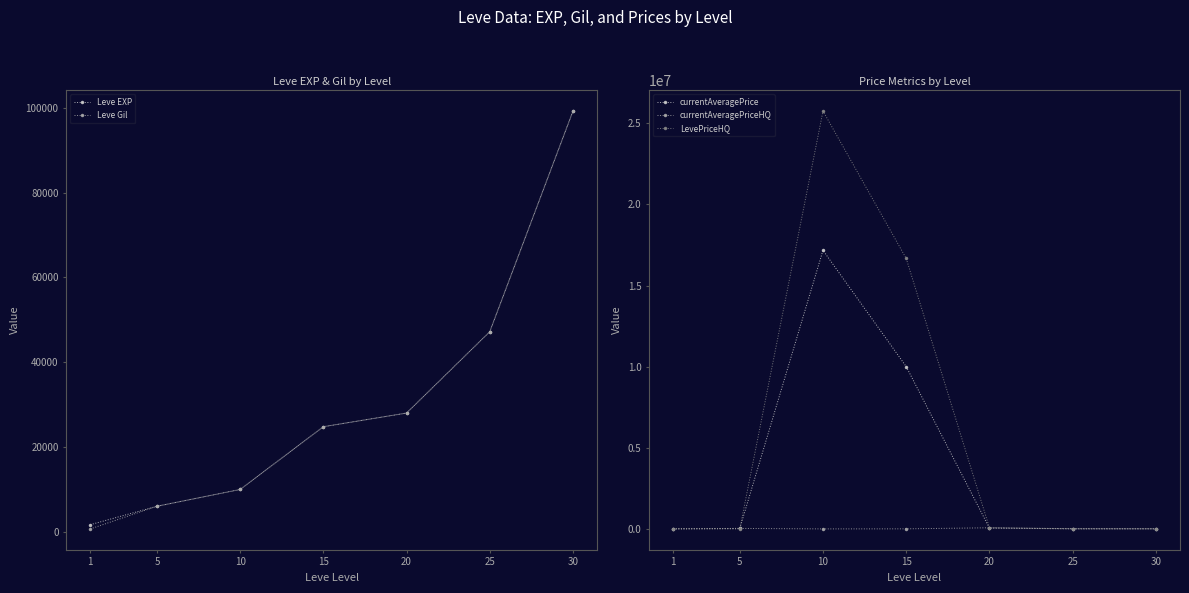

At how many categories does at least one series exceed 11295407?

2